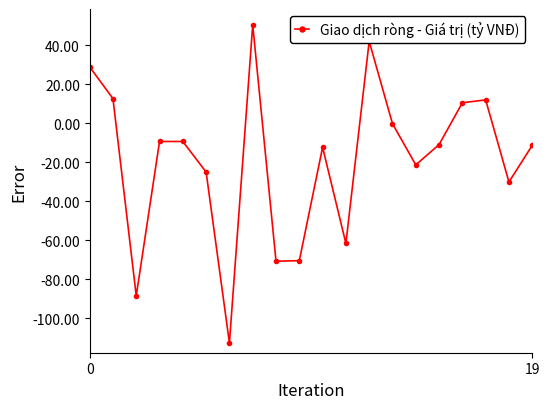

True or false: the data has more than 0 interior local peaks.

True